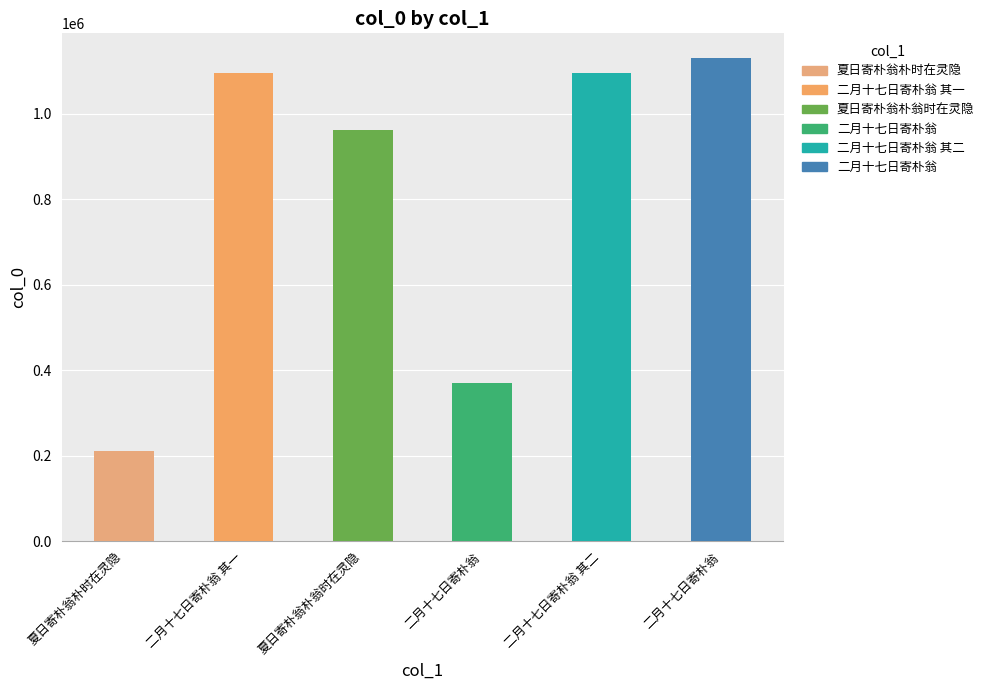

Does the chart contain any negative values?

No